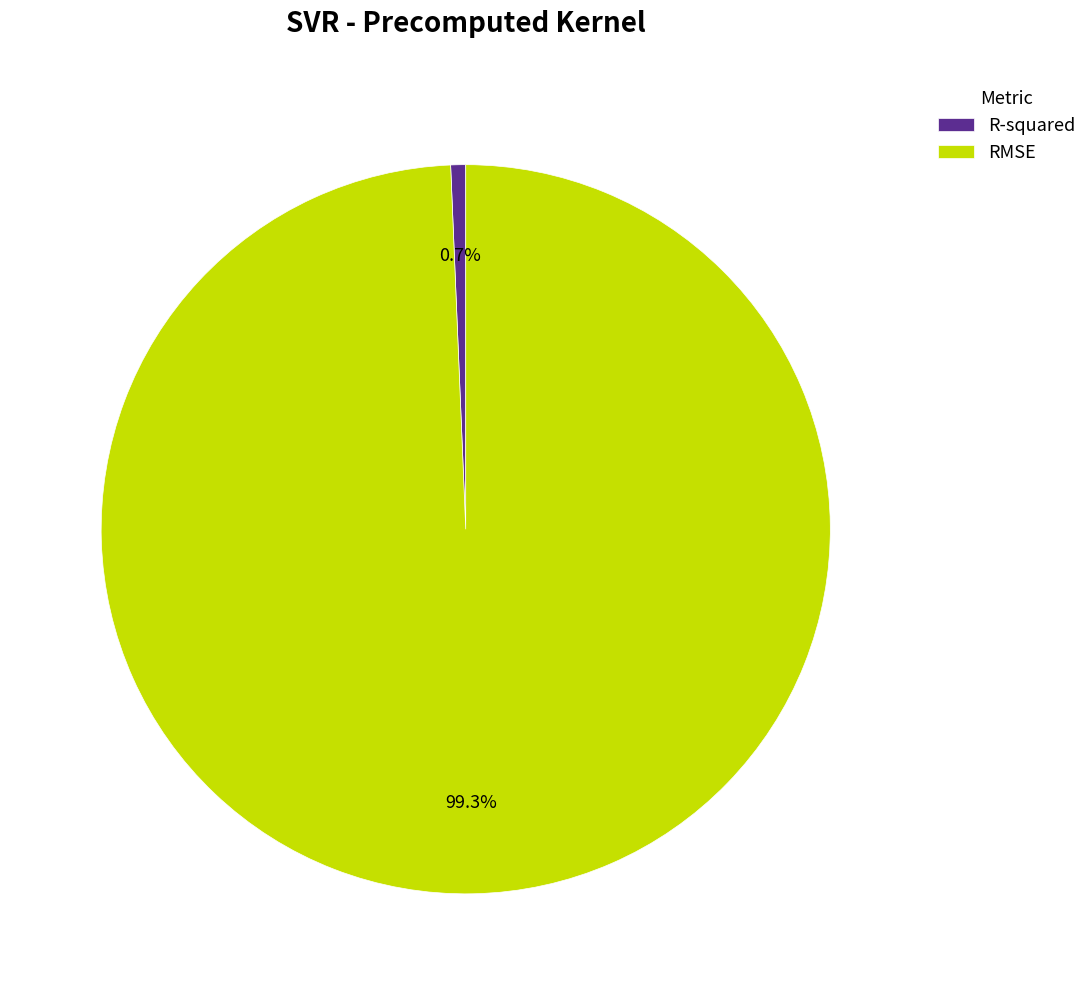

How many slices are in this pie chart?

2